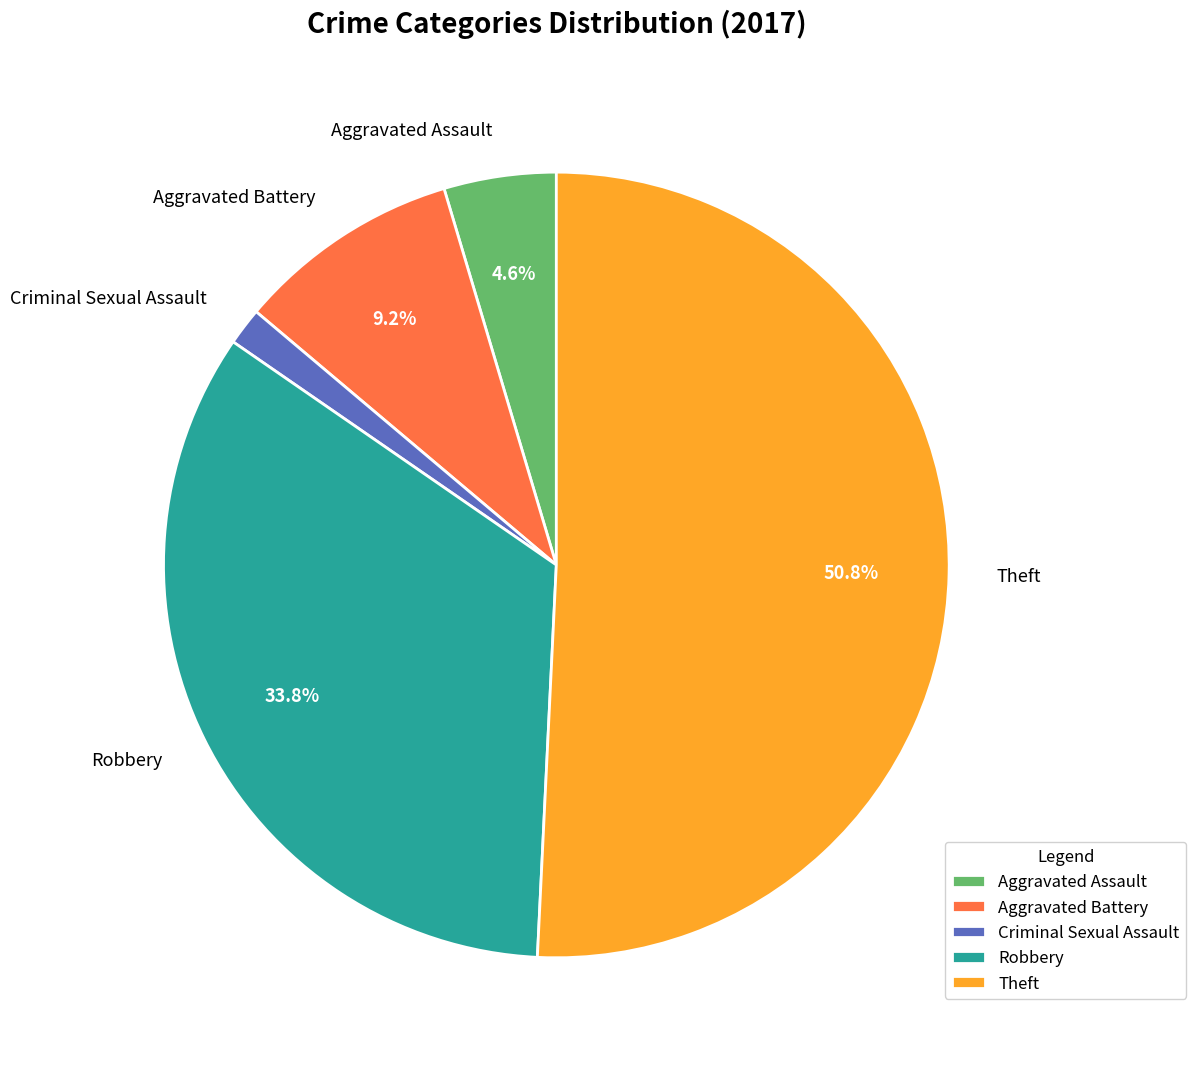

What percentage is the Criminal Sexual Assault slice, to the nearest percent?

2%